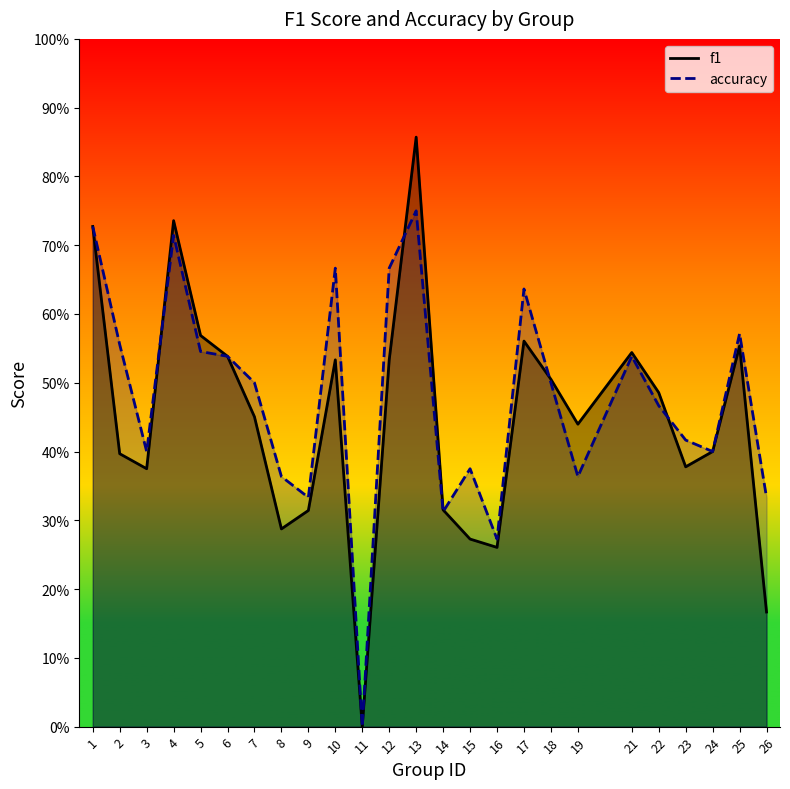

Does the chart have visible grid lines?

No